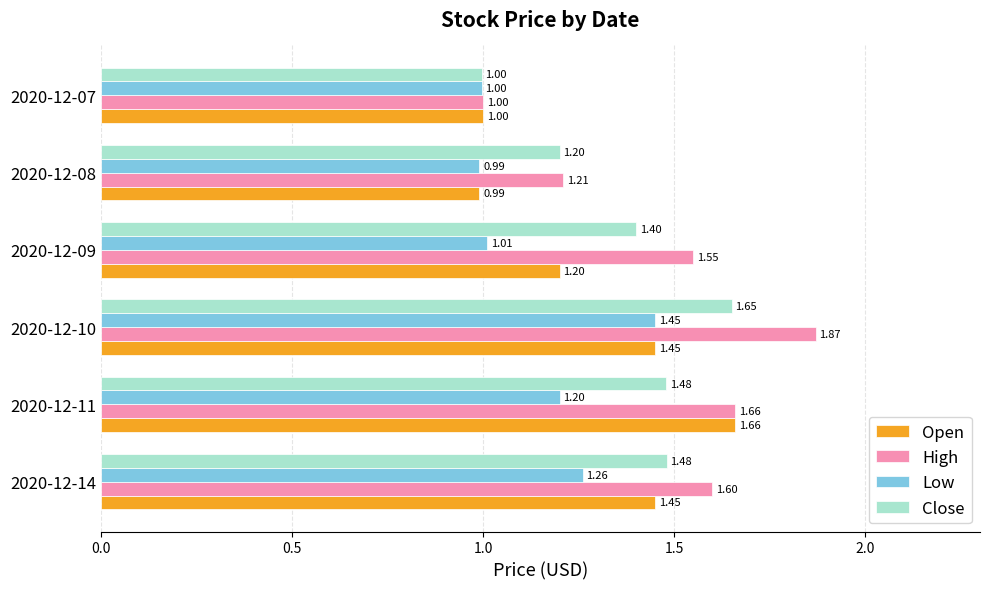

List the series in order of their overall mean, lowest first.

Low, Open, Close, High